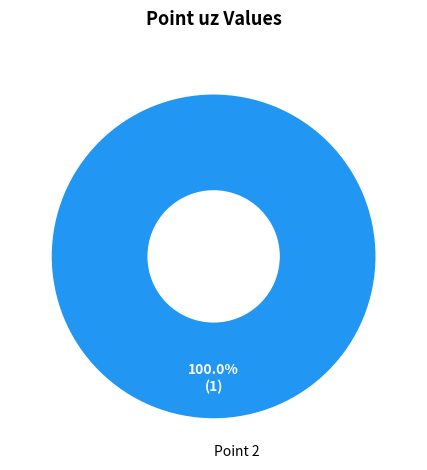

Is there any slice that represents more than half of the pie?

Yes